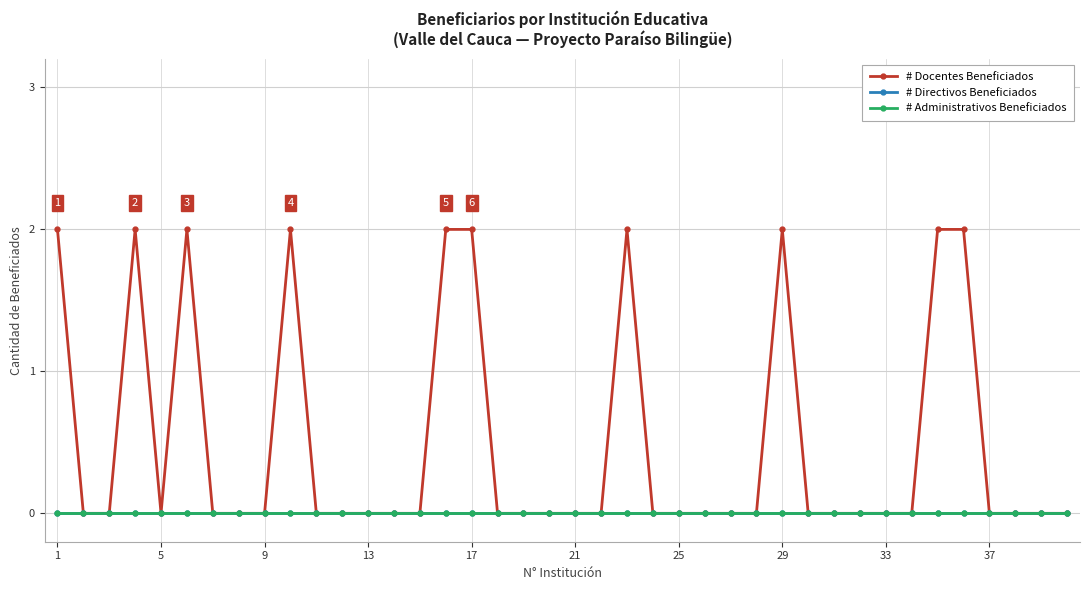

Does the chart have visible grid lines?

Yes